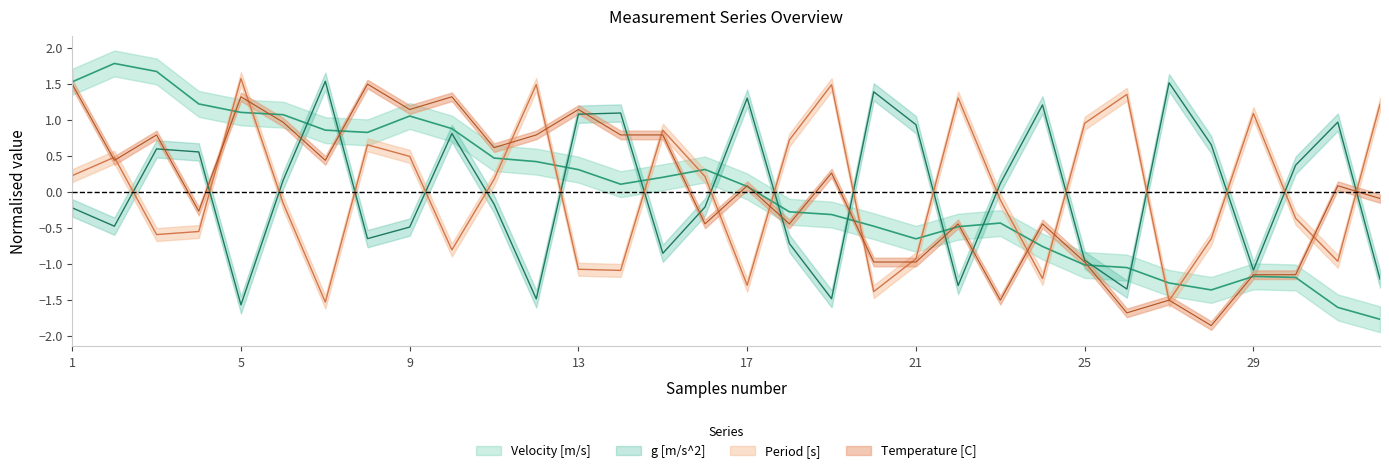

What is the difference between the second highest and minimum values in the Temperature [C] series?

3.4